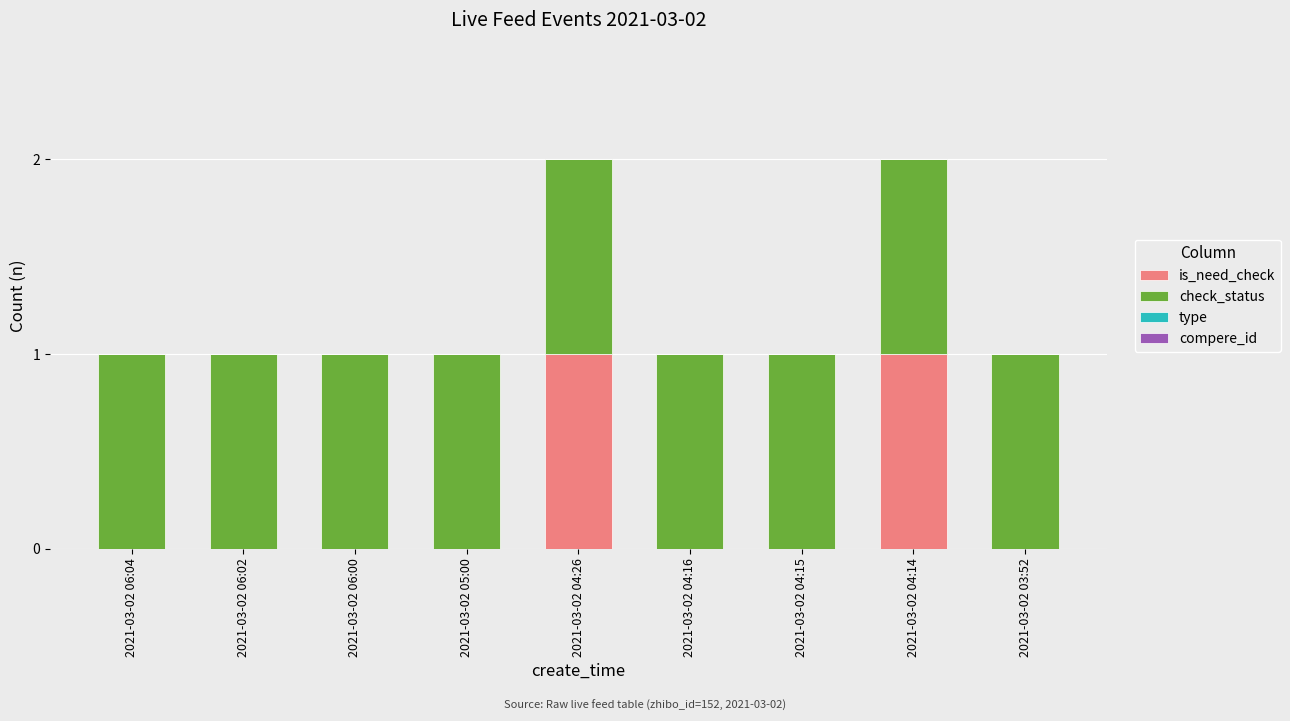

The is_need_check series shows 1 at 2021-03-02 06:04. True or false?

False